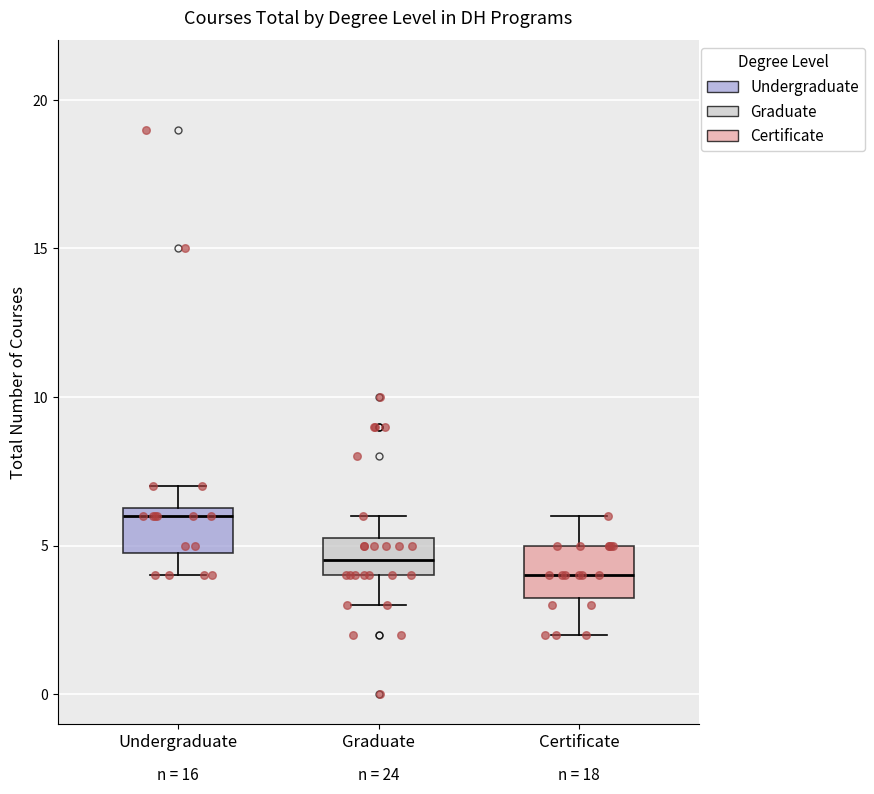

Reading left to right, transcribe this box plot: for each box, give where its median line is, the range the box spans, and where its two whiskers end, as read against the y-axis. The values are not printed on the chart, so give them approximately, as read against the axis.

Undergraduate: median 6.0, box 5.0 to 6.5, whiskers 4.0 to 7.0
Graduate: median 4.5, box 4.0 to 5.5, whiskers 3.0 to 6.0
Certificate: median 4.0, box 3.5 to 5.0, whiskers 2.0 to 6.0